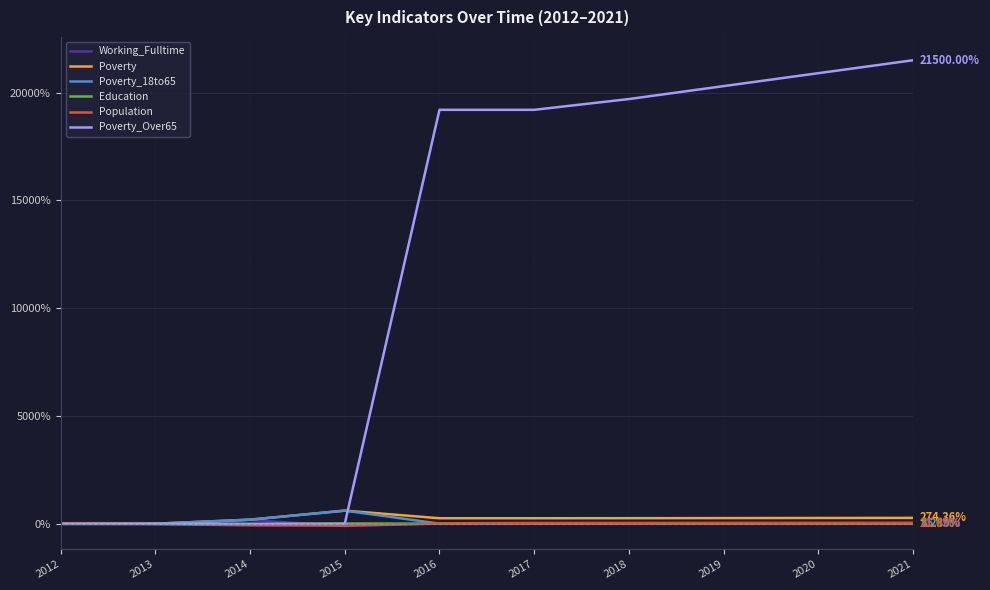

What are all the series names shown in the legend?

Working_Fulltime, Poverty, Poverty_18to65, Education, Population, Poverty_Over65